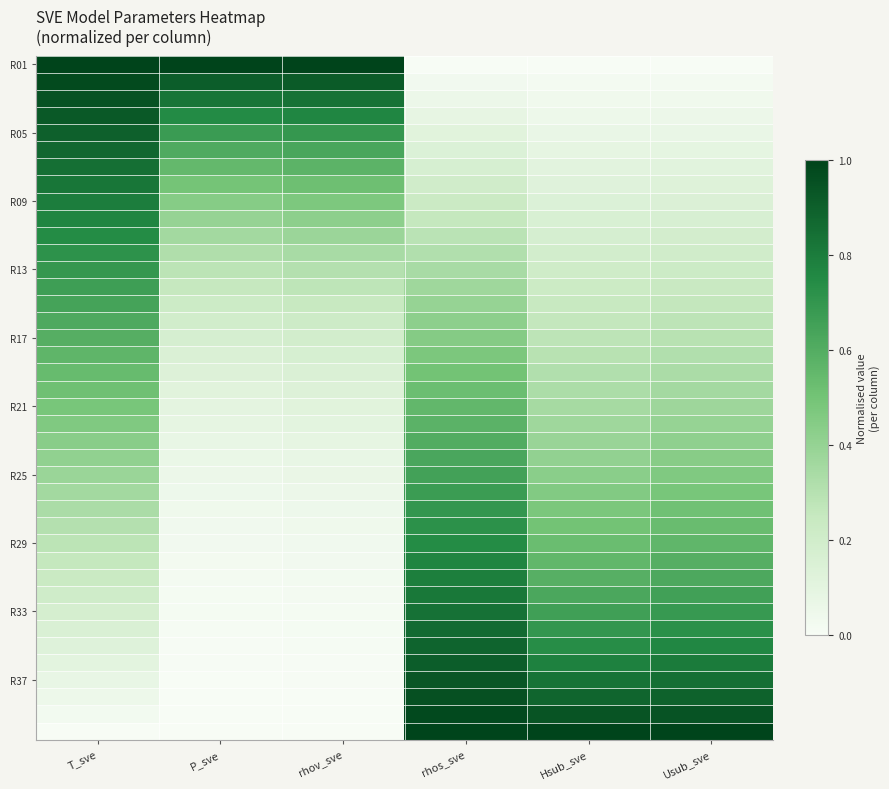

At how many categories does at least one series exceed 0?

6